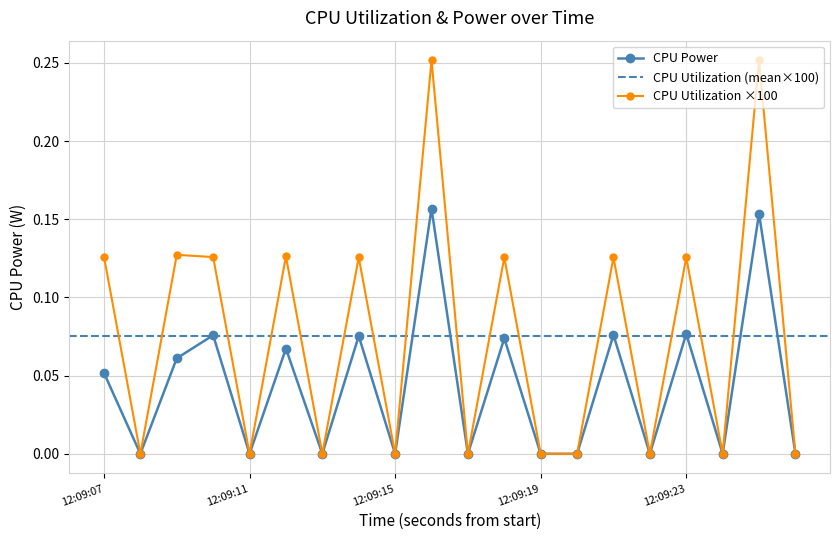

True or false: CPU Power and CPU Utilization cross at least once.

False